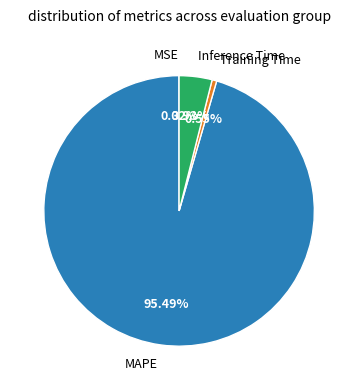

Does MAPE represent more than half of the total?

Yes